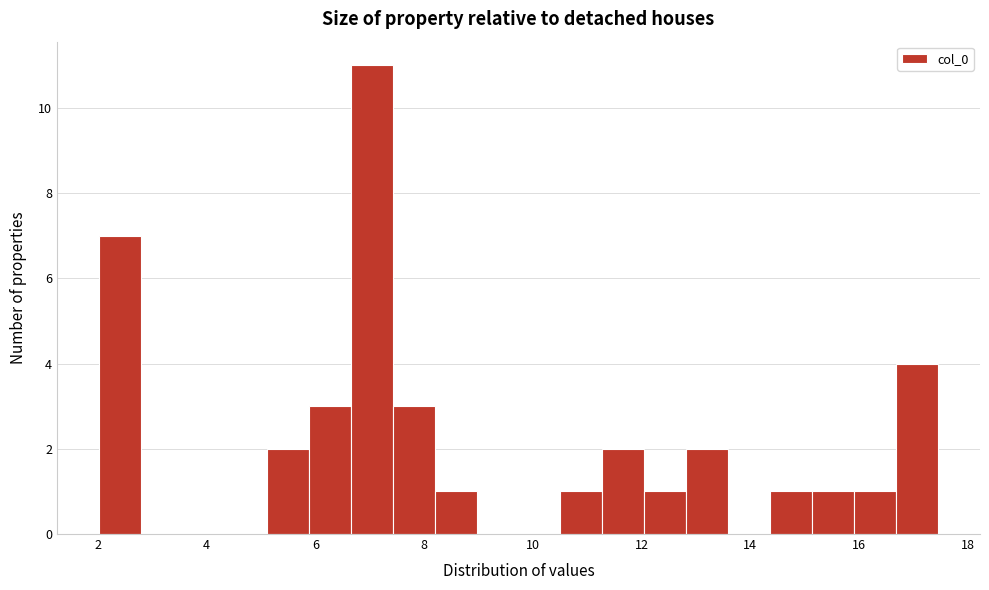

Read against the x-axis, roughly where is the centre of the tallest bar?

7.0